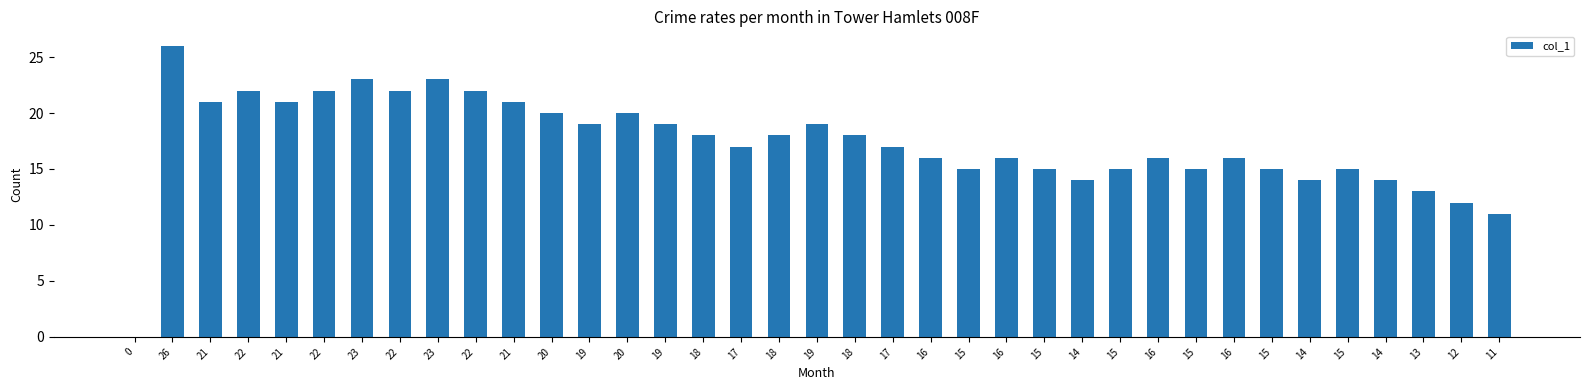

At which label is the value closest to 13?

13